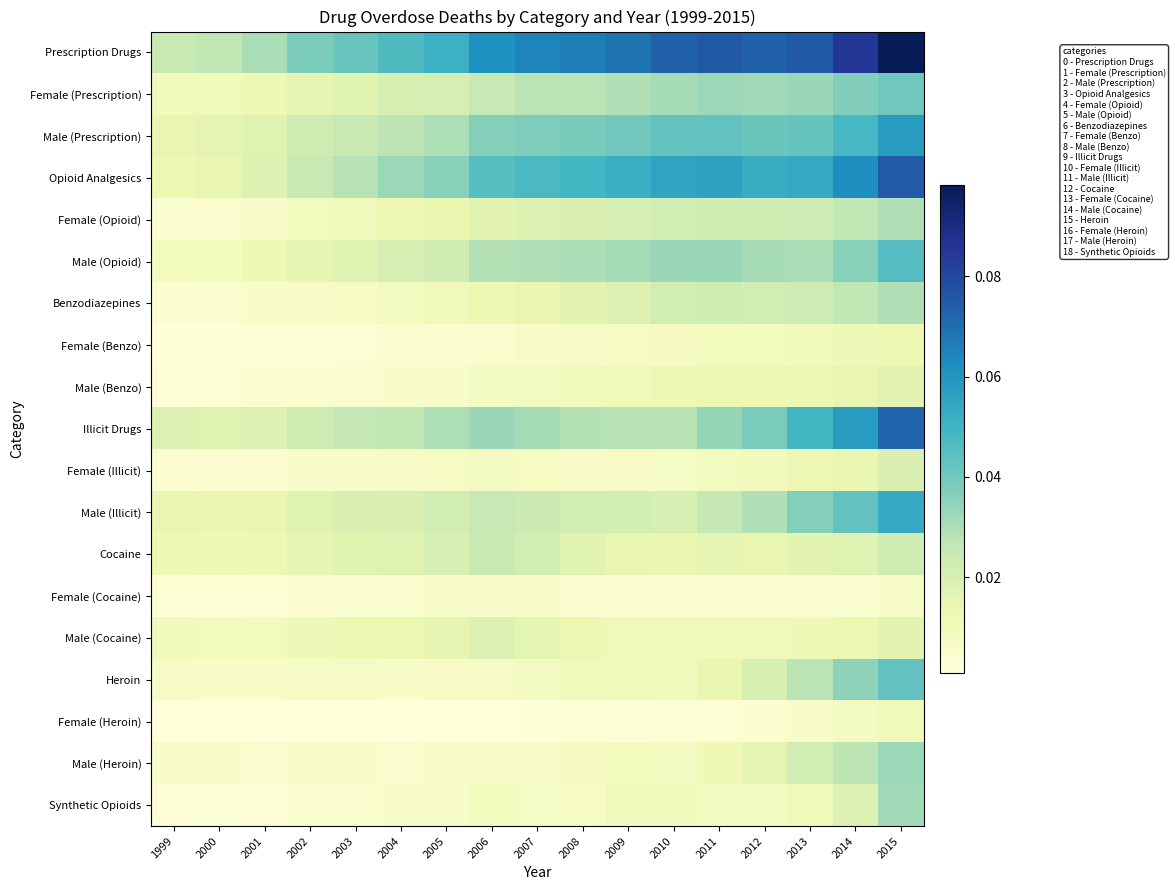

At how many categories does at least one series exceed 0?

17